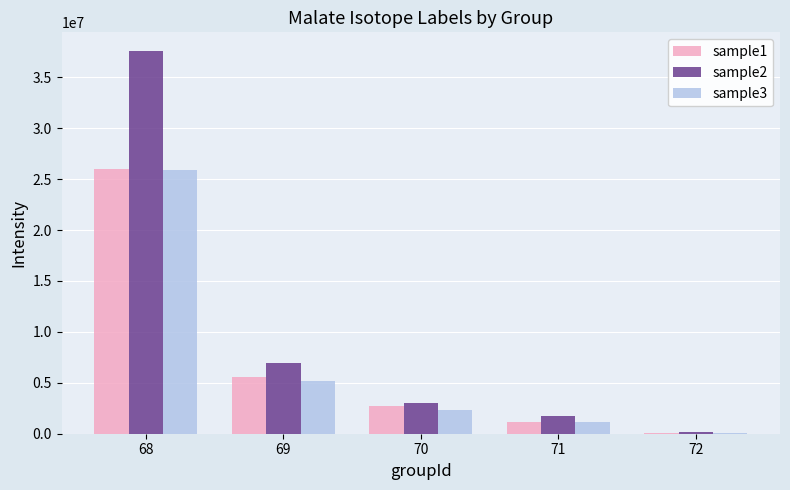

Reading right to left, extract all data points from this chart.

sample1: 72=114364.2	71=1172771.0	70=2716081.5	69=5602213.5	68=26025120.0
sample2: 72=148757.7	71=1770354.6	70=2978721.8	69=6978684.0	68=37545488.0
sample3: 72=108600.4	71=1200313.1	70=2342233.8	69=5213850.0	68=25856870.0